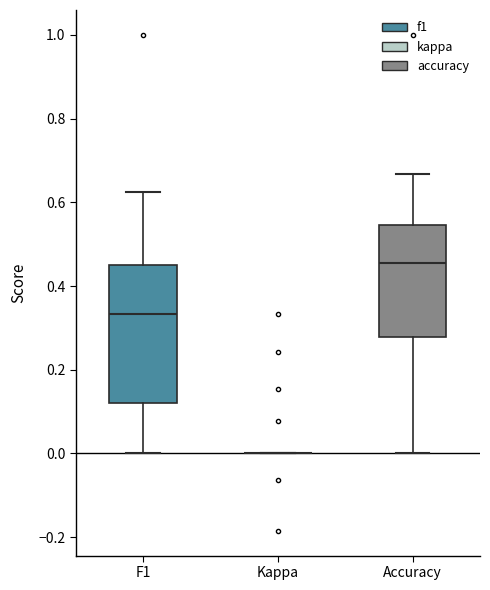

Reading left to right, transcribe this box plot: for each box, give where its median line is, the range the box spans, and where its two whiskers end, as read against the y-axis. The values are not printed on the chart, so give them approximately, as read against the axis.

F1: median 0.34, box 0.12 to 0.46, whiskers 0.00 to 0.62
Kappa: box collapsed to a line at 0.00, whiskers 0.00 to 0.00
Accuracy: median 0.46, box 0.28 to 0.54, whiskers 0.00 to 0.66